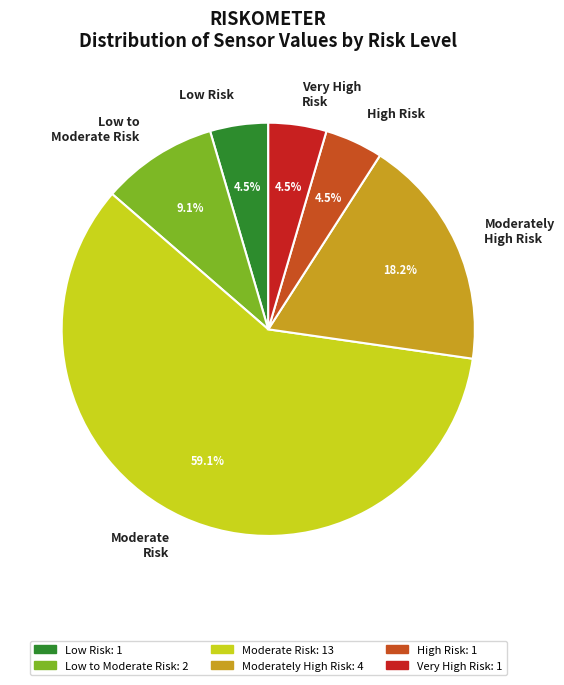

Is the sum of Low Risk and Very High Risk greater than half?

No